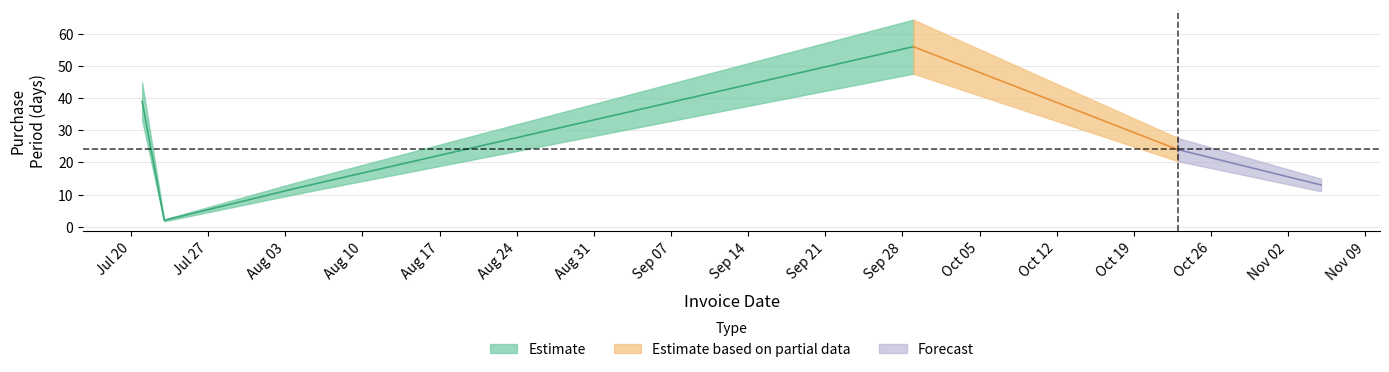

Which label corresponds to the largest value in the chart?

2015-09-29